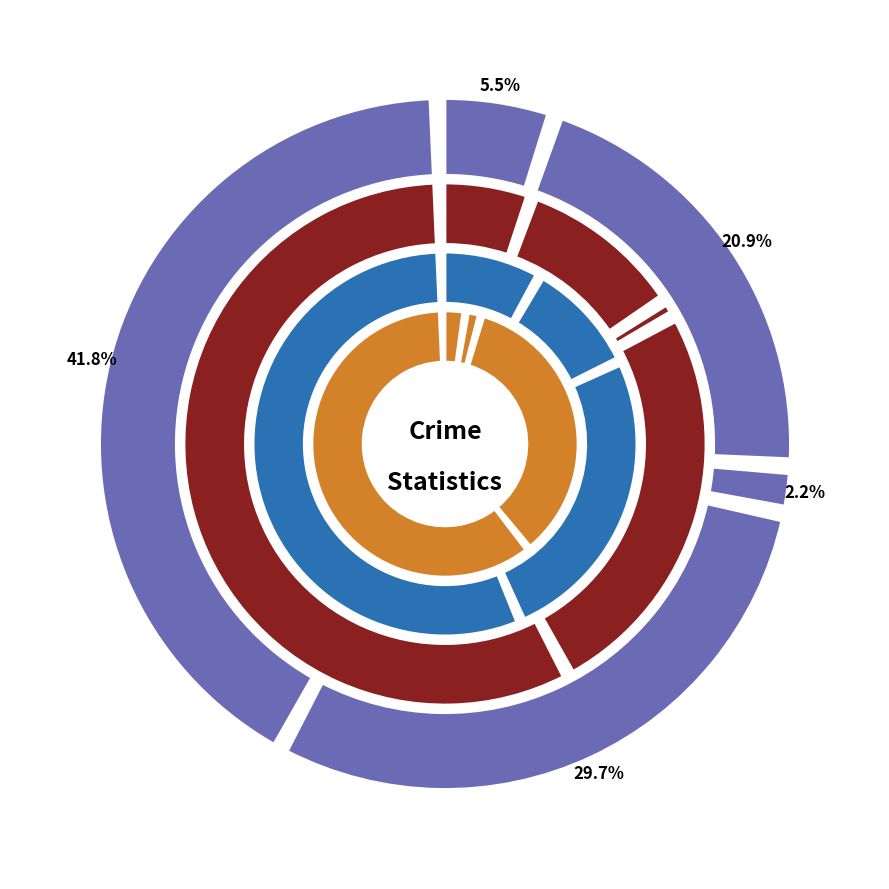

To the nearest percent, what portion does Aggravated Assault represent?

5%